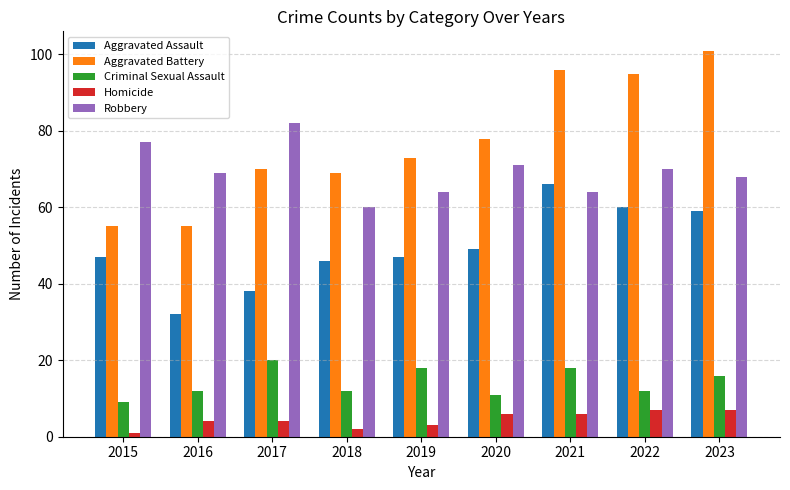

What is the value of the Aggravated Battery bar at the 1st from the left?

55